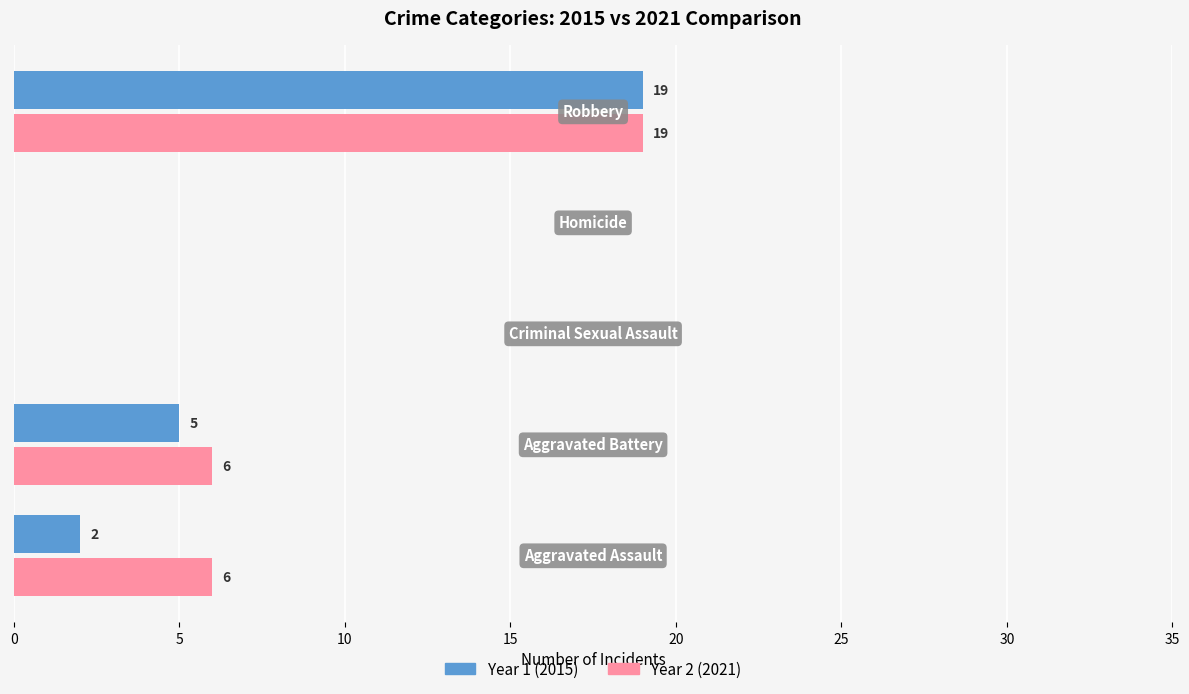

What are all the series names shown in the legend?

Year 1 (2015), Year 2 (2021)